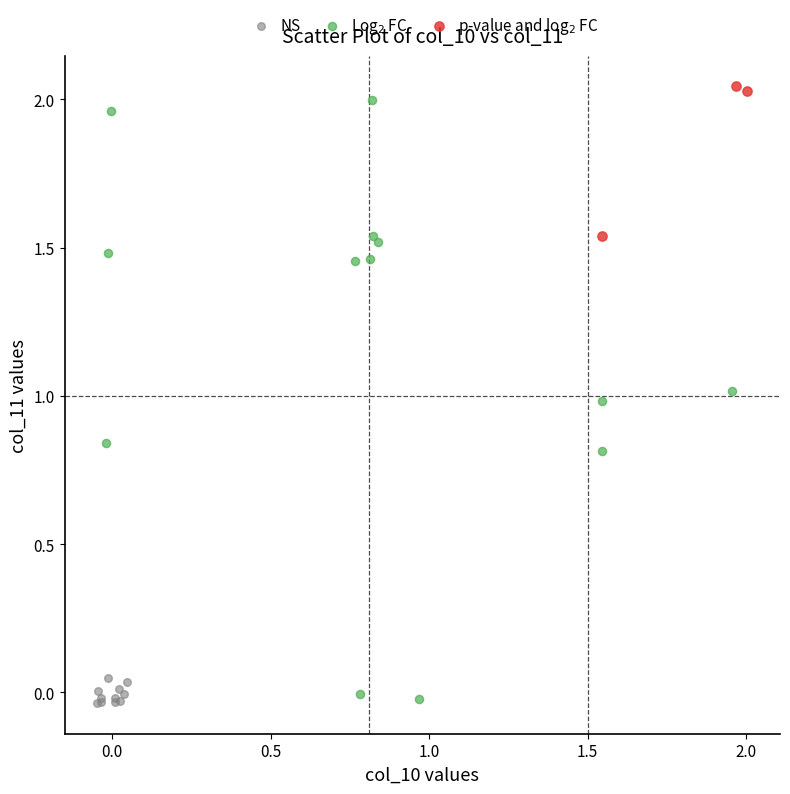

Which series has the widest spread of Y values?

Log$_2$ FC